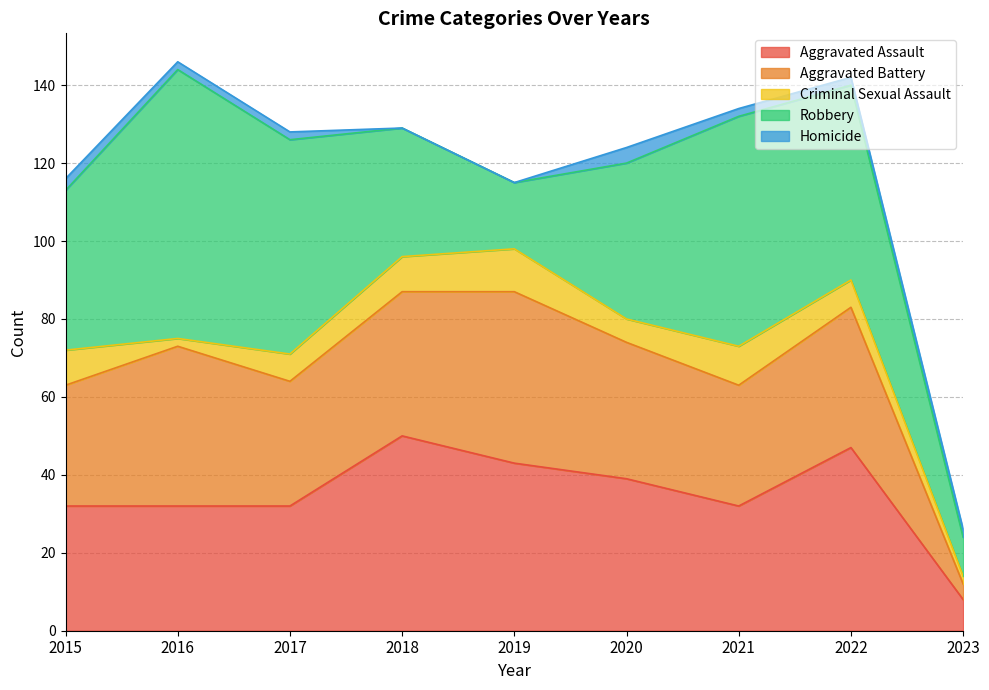

What is the average value of the Aggravated Assault series?

35